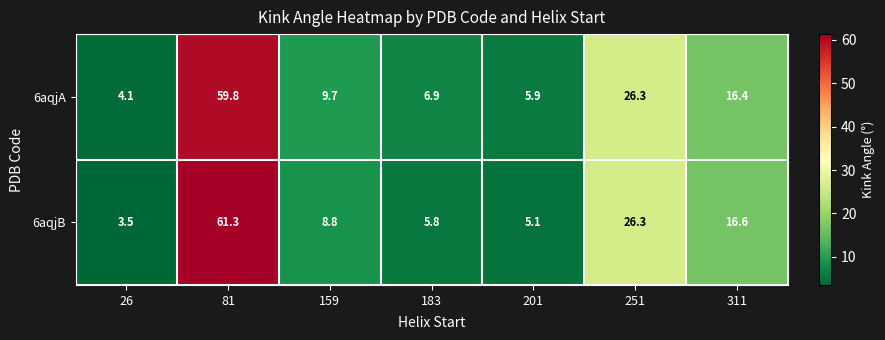

Between 26 and 311, which series saw the biggest shift?

6aqjB